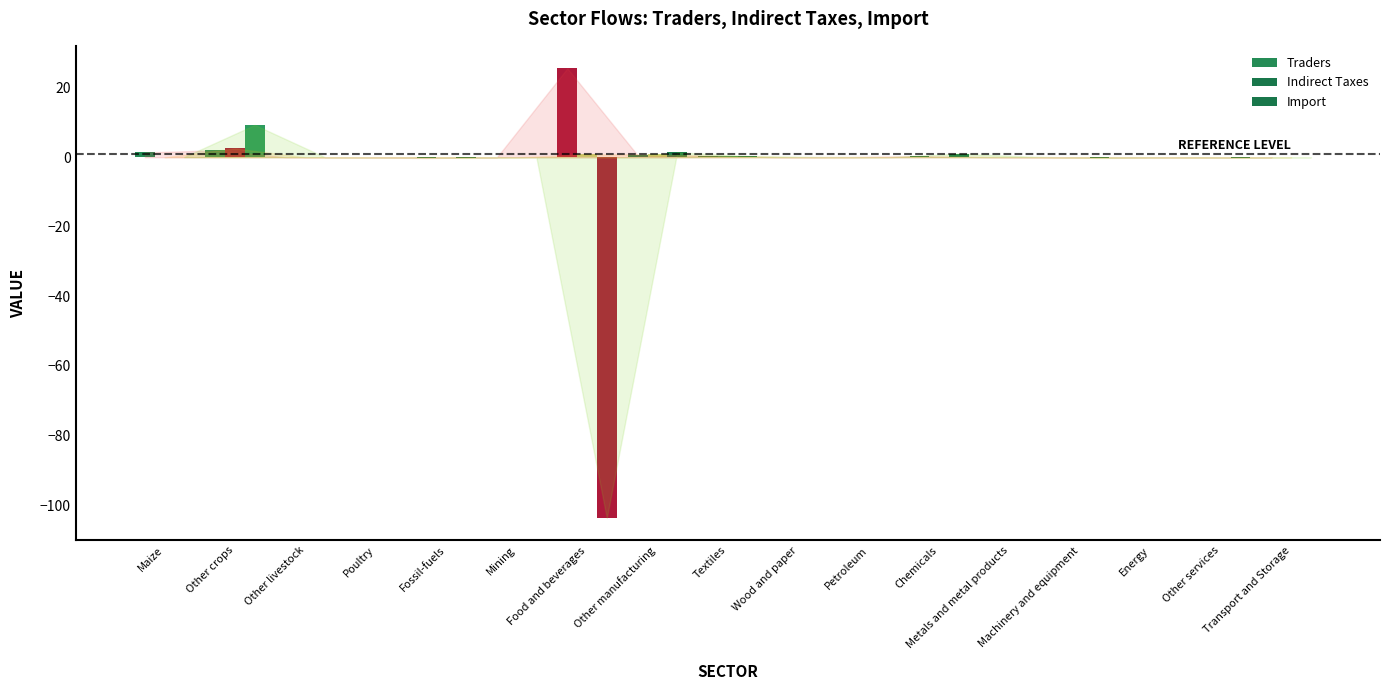

How many series are shown in this chart?

3